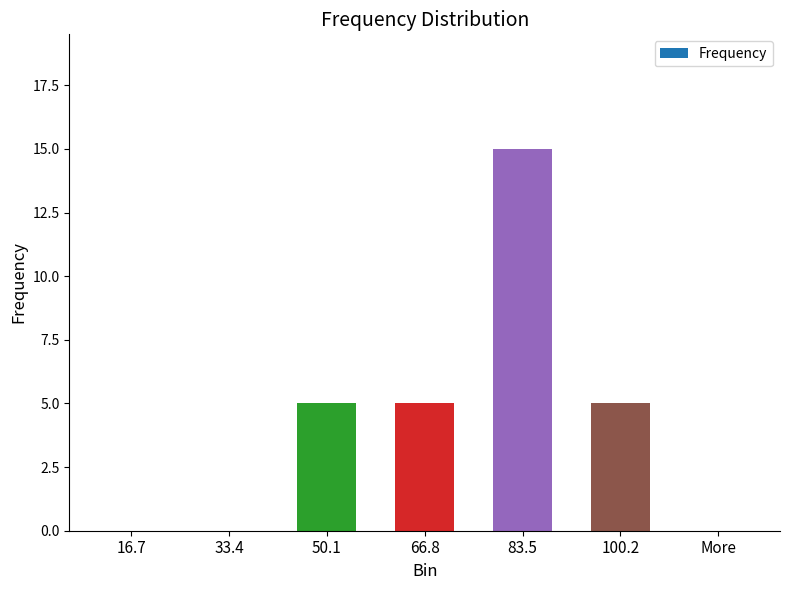

What is the greatest value displayed?

15